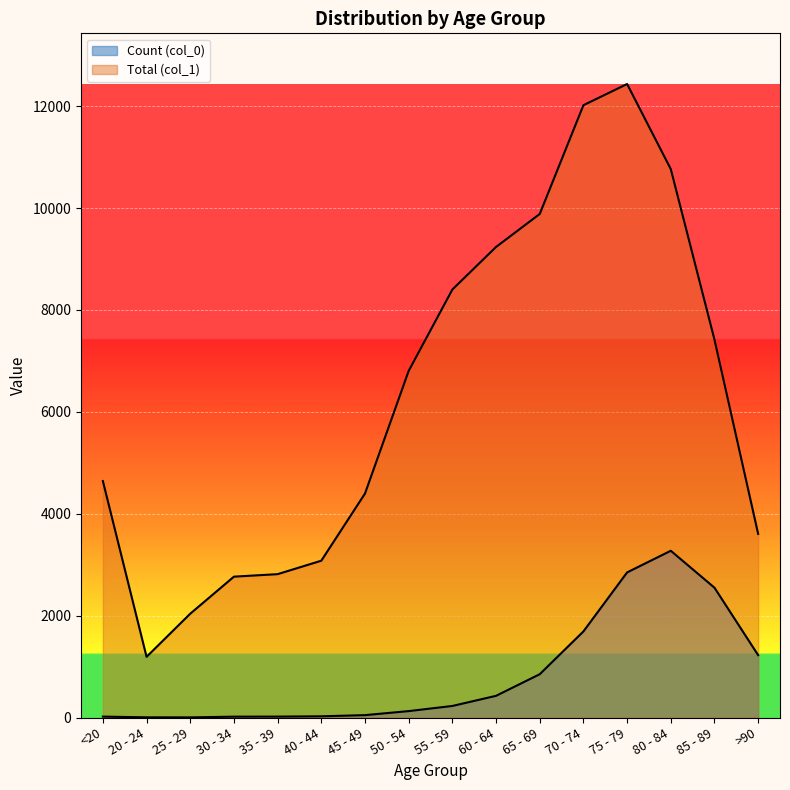

Where is the first local minimum for Count (col_0)?

25 - 29